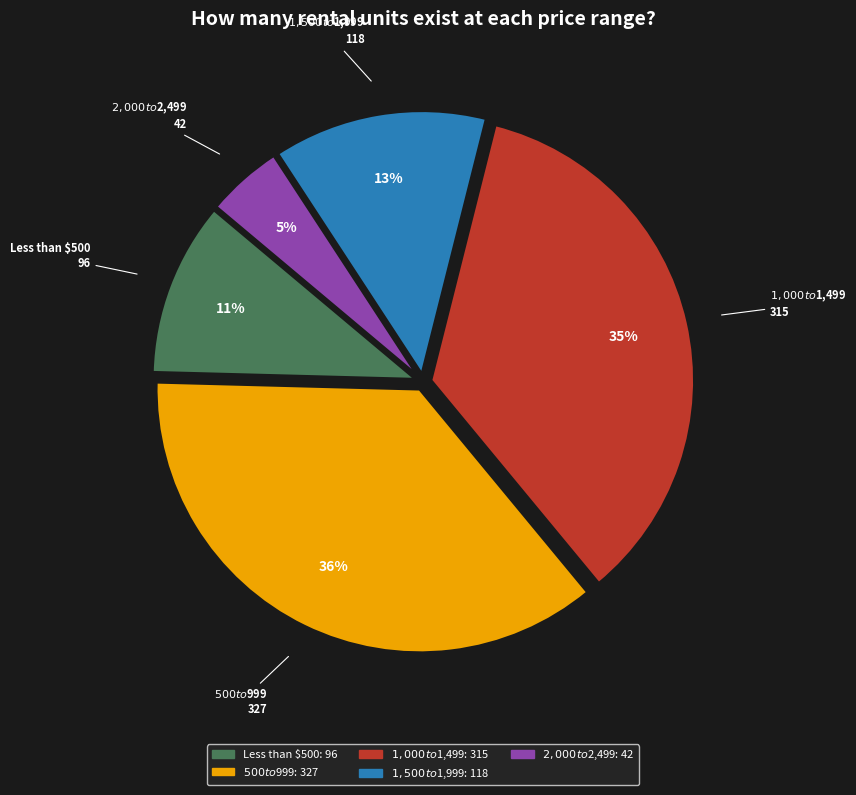

Is there a majority slice in this chart?

No